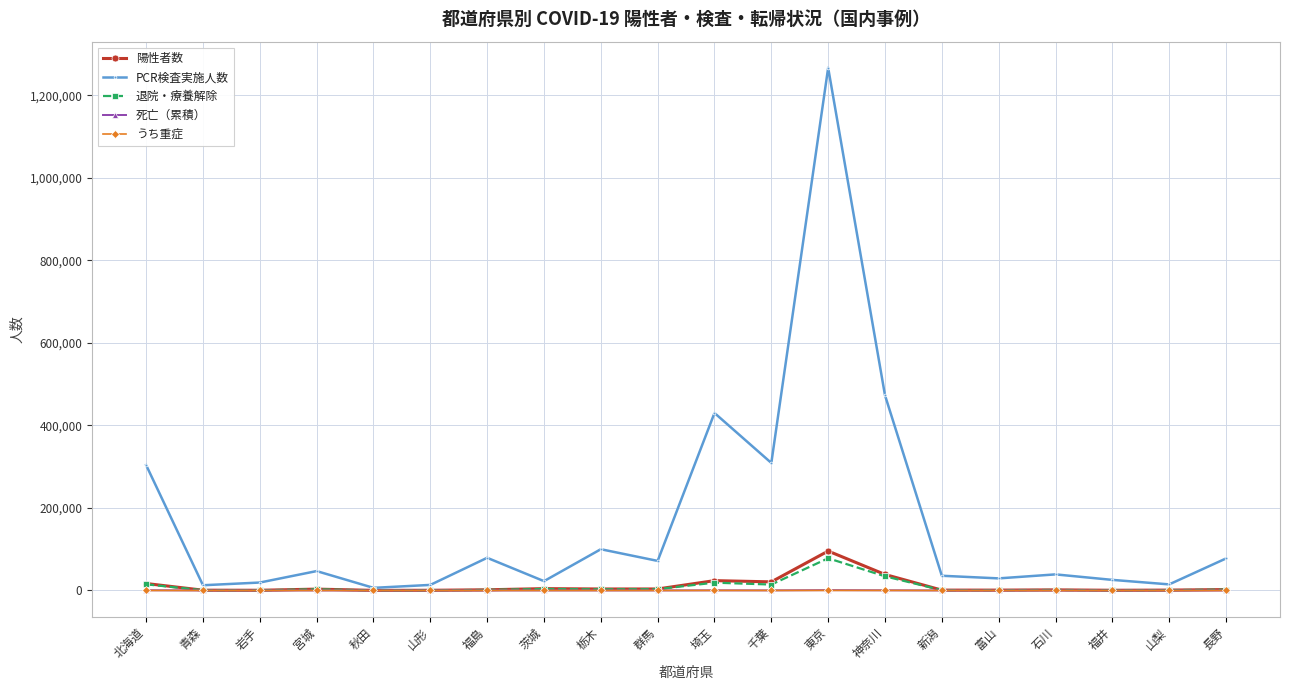

At which category is the sum across all series the highest?

東京